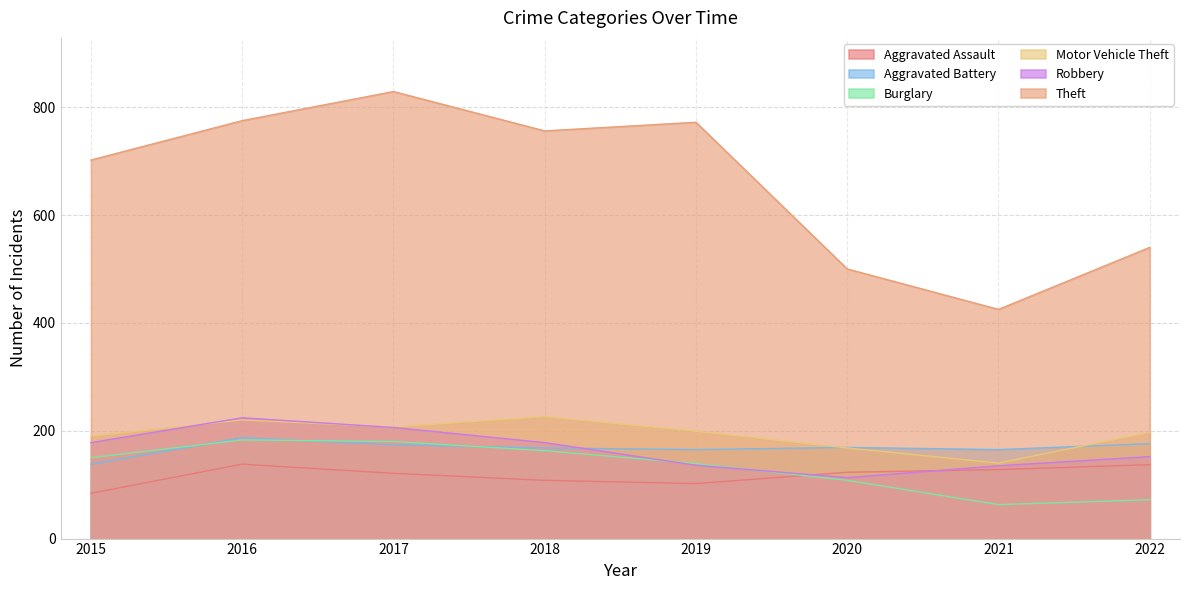

Which series has the largest total across all categories?

Theft